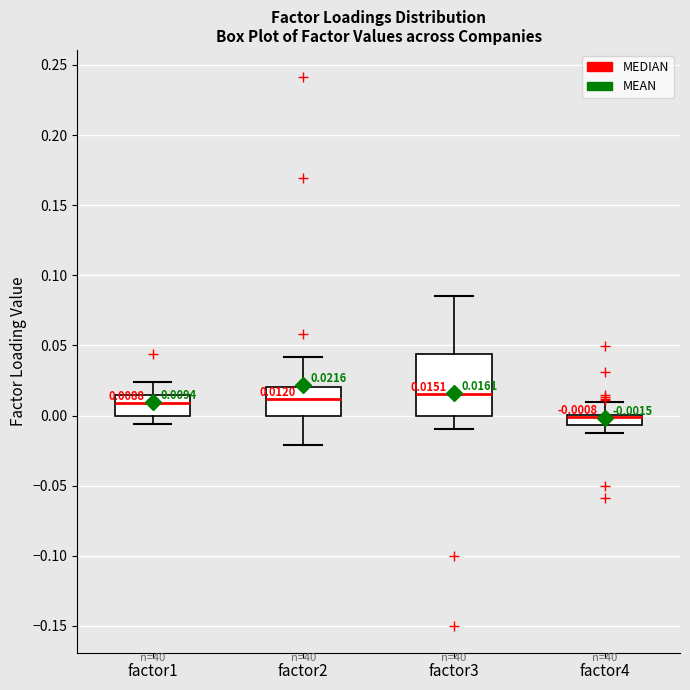

Which box is the tallest, from its lower edge to its upper edge?

factor3